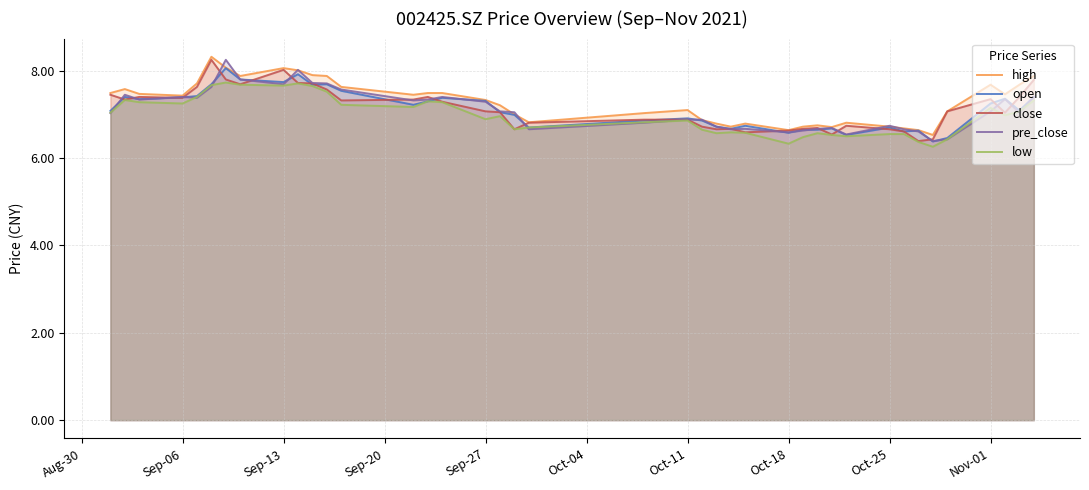

In open, how many points are lower than both neighbors (excluding endpoints)?

11